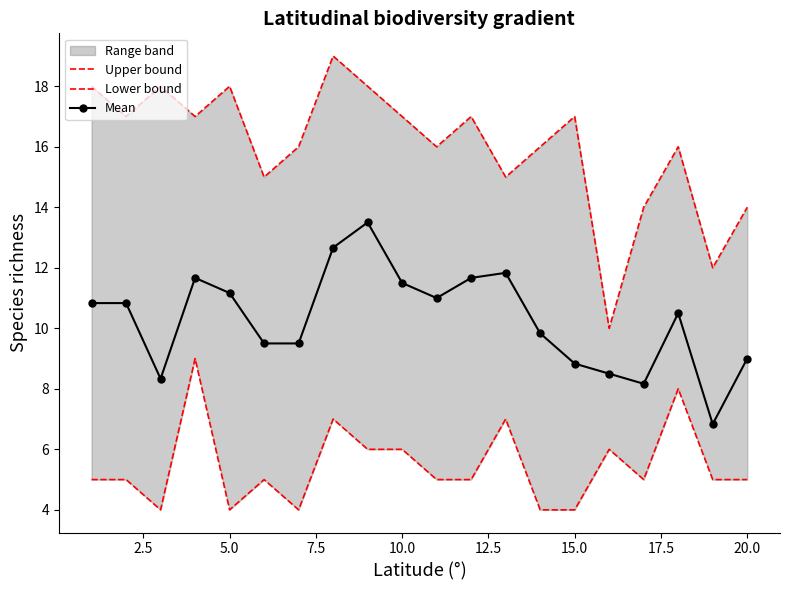

Which series has the largest total across all categories?

Upper bound